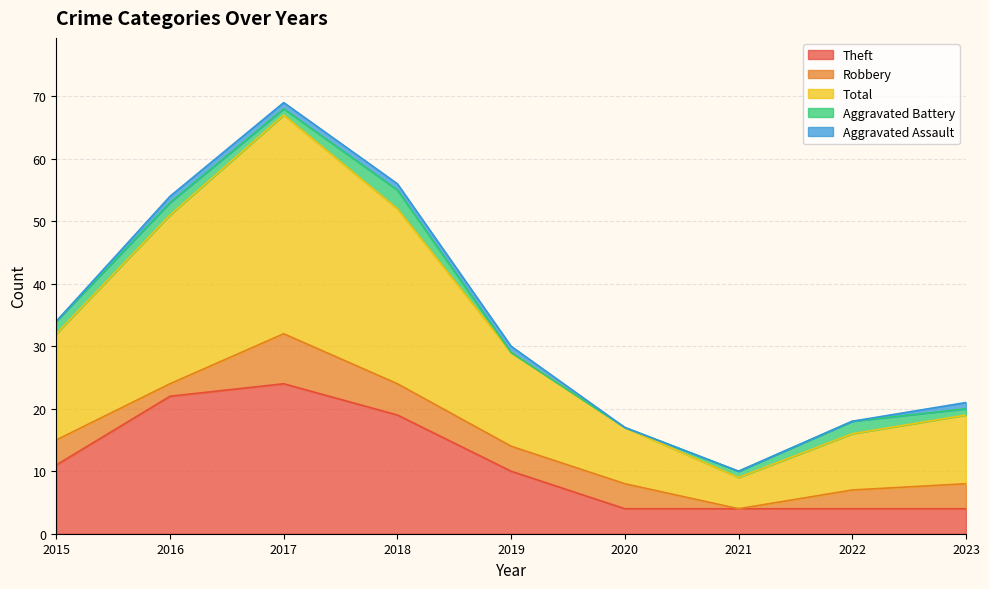

What is the lowest value of the Total series?

5